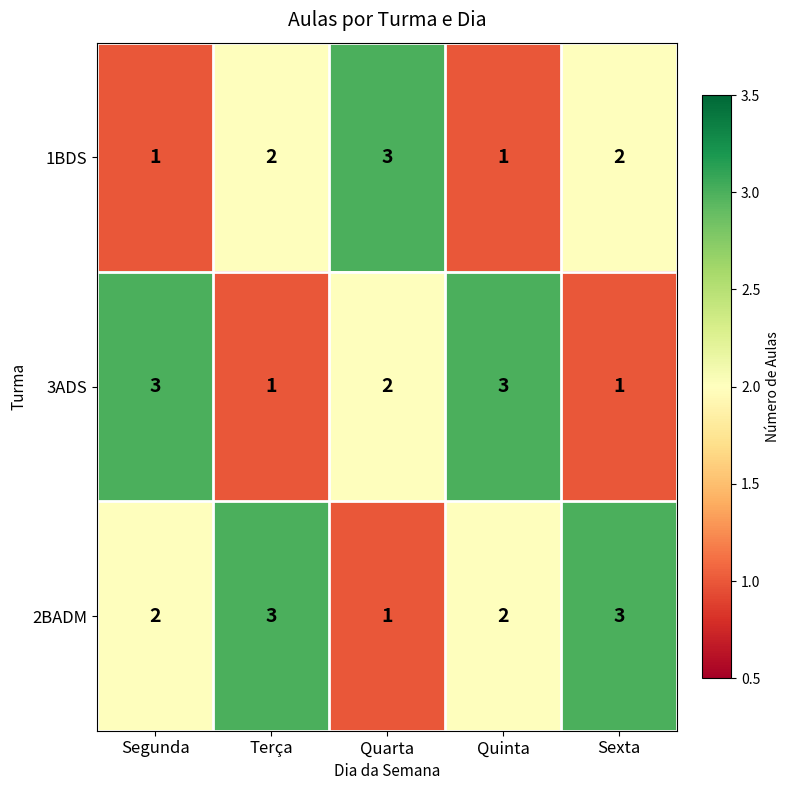

Which series changed the most between Terça and Quarta?

2BADM